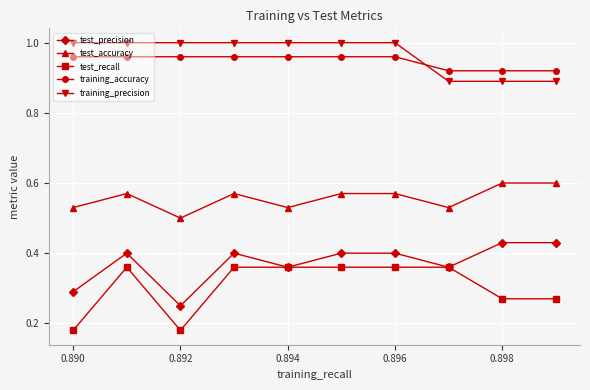

True or false: test_precision and training_precision cross at least once.

False